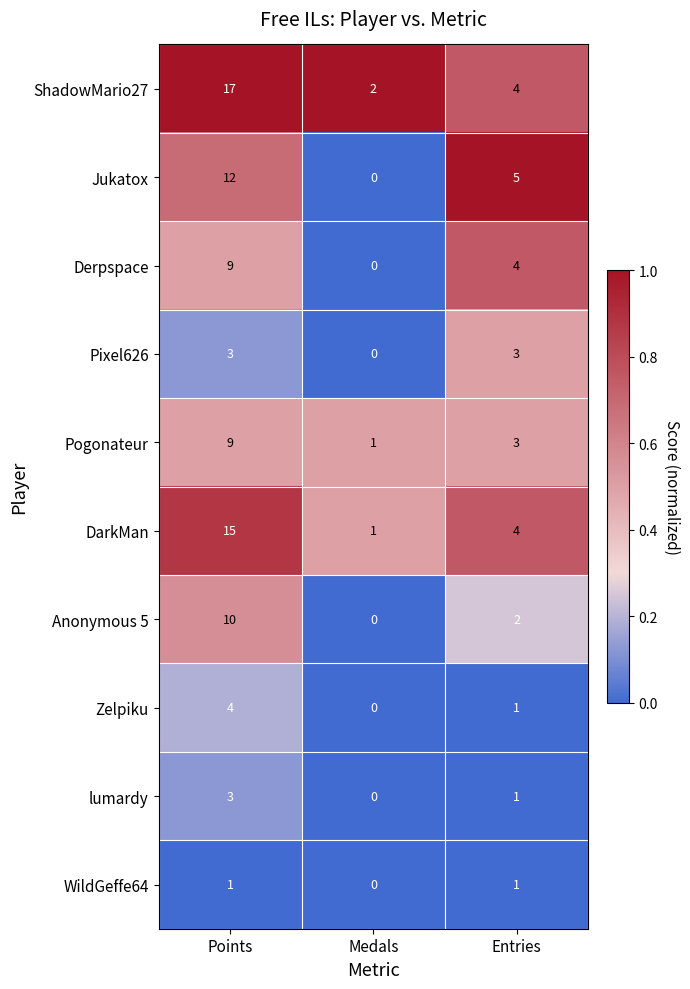

At which category is the sum across all series the highest?

Points